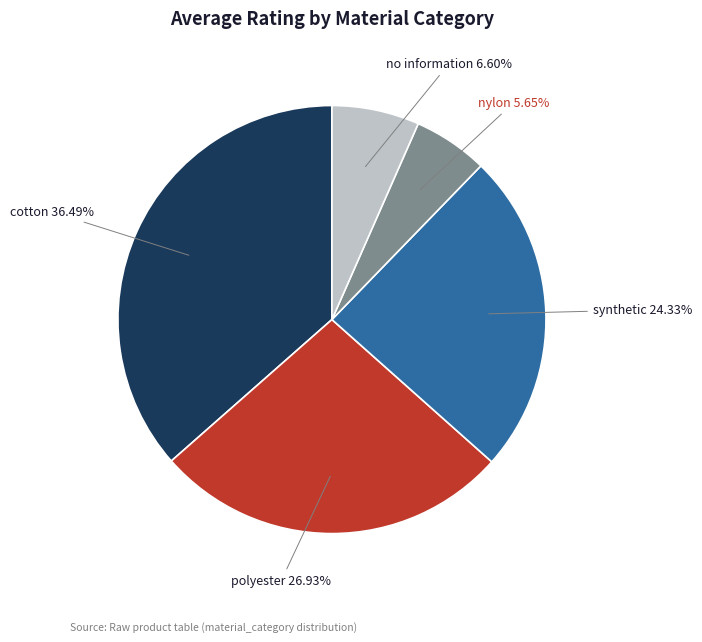

Which has a higher value, synthetic or cotton?

cotton